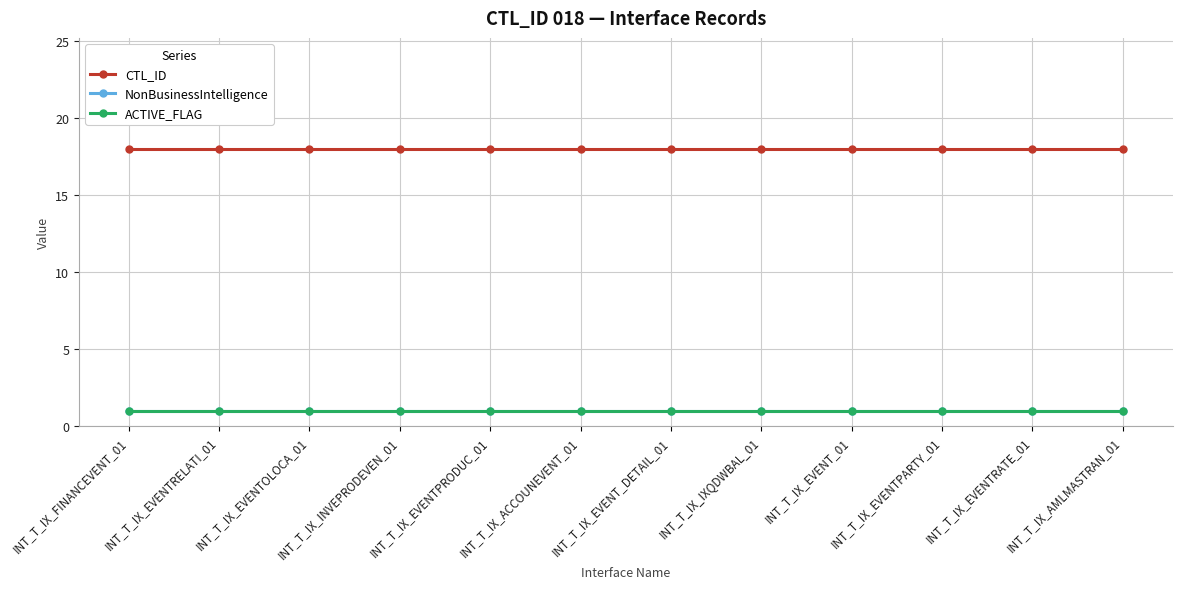

Does the chart have visible grid lines?

Yes